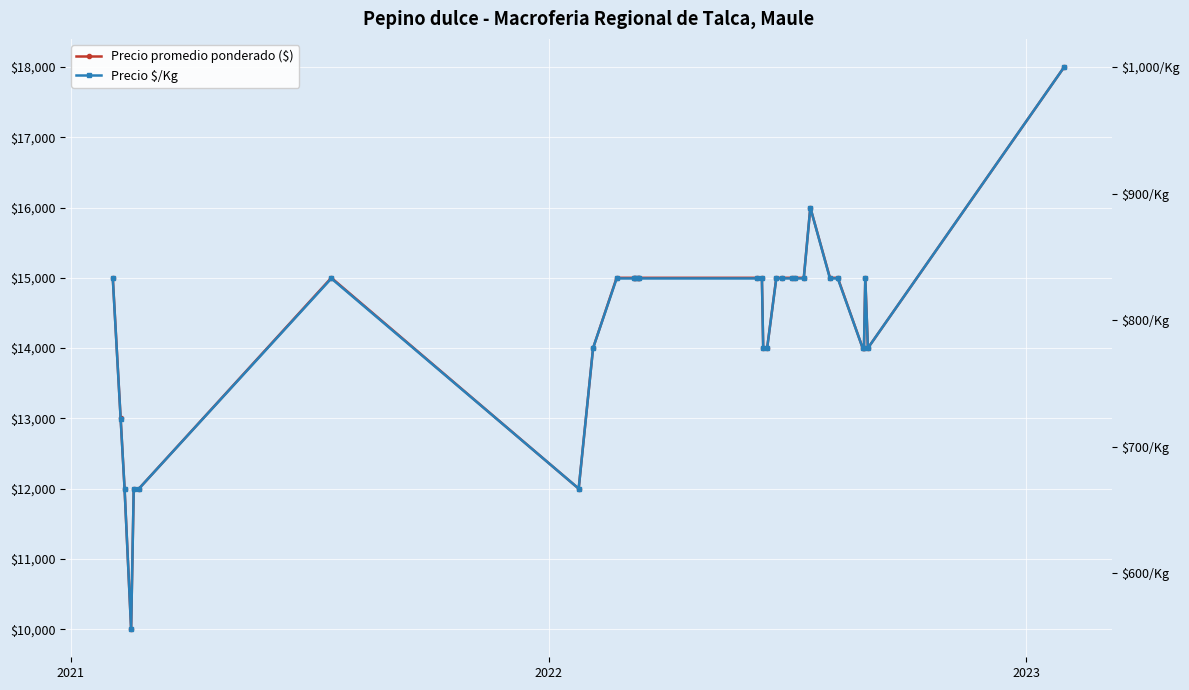

True or false: Precio promedio ponderado ($) and Precio $/Kg cross at least once.

False